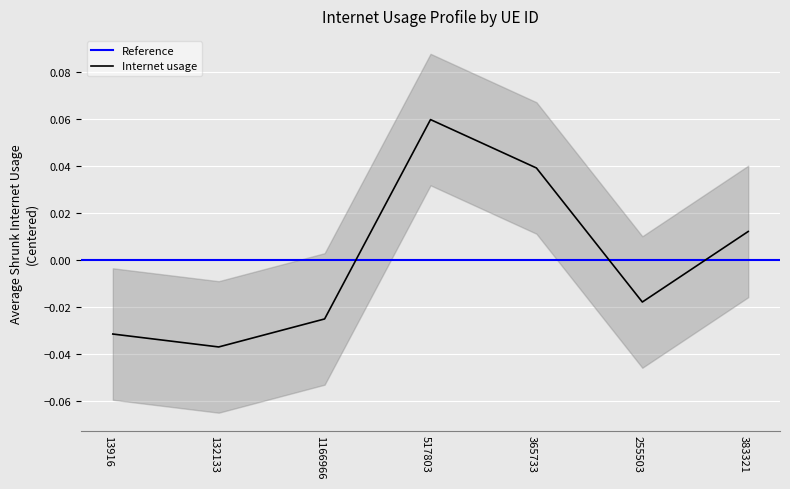

Where does the Internet usage series first go above 0?

517803